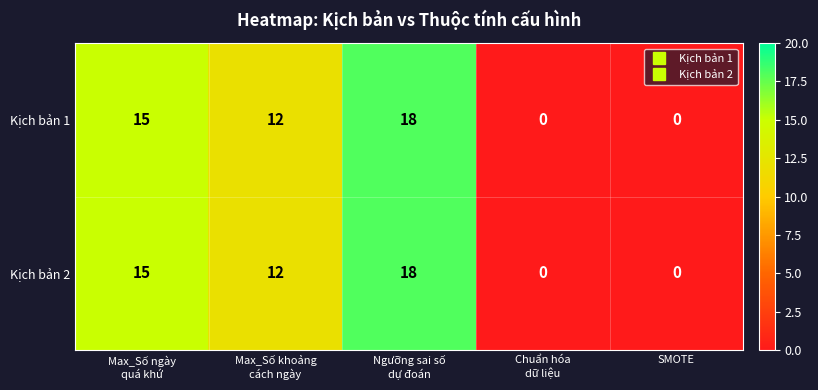

At how many categories does at least one series exceed 9?

3